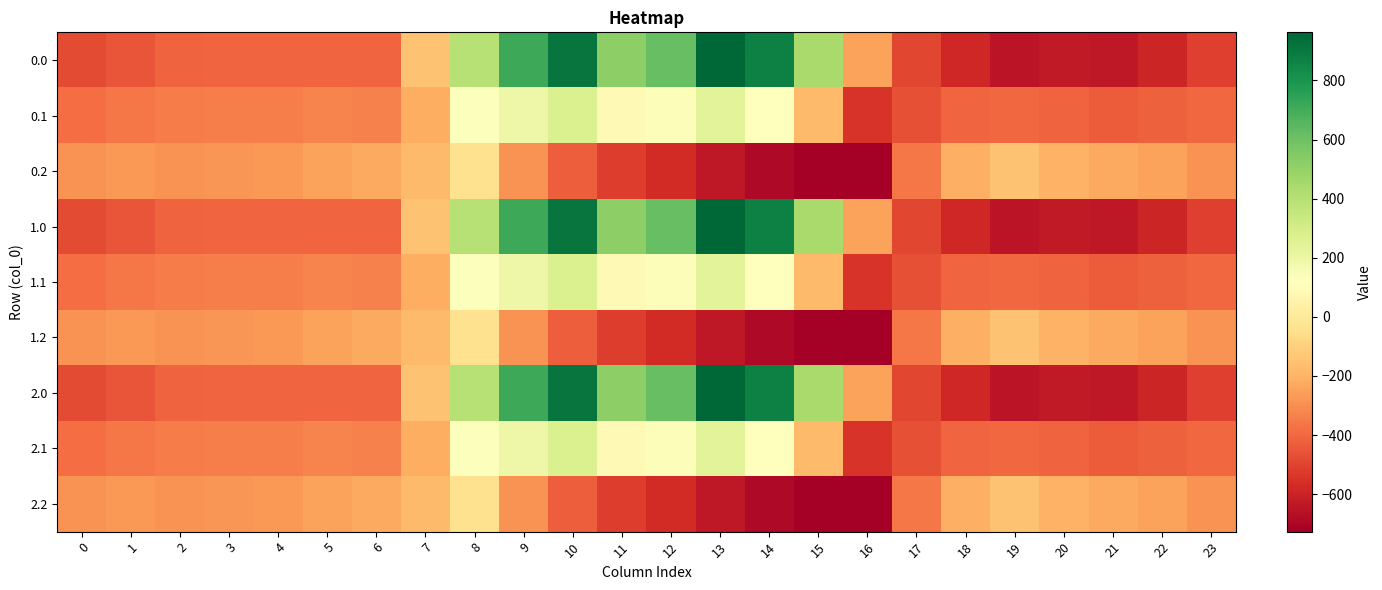

Reading right to left, transcribe all the data shown in this chart.

0.0: 23=-511.3	22=-592.3	21=-638.4	20=-629.9	19=-649.2	18=-586.7	17=-494.8	16=-250.9	15=443.0	14=870.3	13=962.7	12=619.4	11=516.0	10=916.2	9=716.9	8=395.3	7=-150.1	6=-408.0	5=-403.8	4=-404.9	3=-404.4	2=-410.3	1=-449.5	0=-482.0
0.1: 23=-399.4	22=-419.9	21=-432.4	20=-414.5	19=-400.2	18=-405.4	17=-466.6	16=-547.3	15=-173.1	14=113.7	13=241.5	12=134.6	11=87.0	10=274.1	9=191.1	8=125.2	7=-217.1	6=-332.2	5=-325.7	4=-339.6	3=-342.7	2=-347.9	1=-361.1	0=-384.6
0.2: 23=-287.5	22=-247.4	21=-226.4	20=-199.2	19=-151.0	18=-210.0	17=-362.4	16=-726.6	15=-725.8	14=-687.4	13=-640.4	12=-571.2	11=-520.6	10=-423.5	9=-288.5	8=-35.3	7=-176.6	6=-228.8	5=-245.0	4=-274.4	3=-281.0	2=-285.5	1=-272.7	0=-287.1
1.0: 23=-511.3	22=-592.3	21=-638.4	20=-629.9	19=-649.2	18=-586.7	17=-494.8	16=-250.9	15=443.0	14=870.3	13=962.7	12=619.4	11=516.0	10=916.2	9=716.9	8=395.3	7=-150.1	6=-408.0	5=-403.8	4=-404.9	3=-404.4	2=-410.3	1=-449.5	0=-482.0
1.1: 23=-399.4	22=-419.9	21=-432.4	20=-414.5	19=-400.2	18=-405.4	17=-466.6	16=-547.3	15=-173.1	14=113.7	13=241.5	12=134.6	11=87.0	10=274.1	9=191.1	8=125.2	7=-217.1	6=-332.2	5=-325.7	4=-339.6	3=-342.7	2=-347.9	1=-361.1	0=-384.6
1.2: 23=-287.5	22=-247.4	21=-226.4	20=-199.2	19=-151.0	18=-210.0	17=-362.4	16=-726.6	15=-725.8	14=-687.4	13=-640.4	12=-571.2	11=-520.6	10=-423.5	9=-288.5	8=-35.3	7=-176.6	6=-228.8	5=-245.0	4=-274.4	3=-281.0	2=-285.5	1=-272.7	0=-287.1
2.0: 23=-511.3	22=-592.3	21=-638.4	20=-629.9	19=-649.2	18=-586.7	17=-494.8	16=-250.9	15=443.0	14=870.3	13=962.7	12=619.4	11=516.0	10=916.2	9=716.9	8=395.3	7=-150.1	6=-408.0	5=-403.8	4=-404.9	3=-404.4	2=-410.3	1=-449.5	0=-482.0
2.1: 23=-399.4	22=-419.9	21=-432.4	20=-414.5	19=-400.2	18=-405.4	17=-466.6	16=-547.3	15=-173.1	14=113.7	13=241.5	12=134.6	11=87.0	10=274.1	9=191.1	8=125.2	7=-217.1	6=-332.2	5=-325.7	4=-339.6	3=-342.7	2=-347.9	1=-361.1	0=-384.6
2.2: 23=-287.5	22=-247.4	21=-226.4	20=-199.2	19=-151.0	18=-210.0	17=-362.4	16=-726.6	15=-725.8	14=-687.4	13=-640.4	12=-571.2	11=-520.6	10=-423.5	9=-288.5	8=-35.3	7=-176.6	6=-228.8	5=-245.0	4=-274.4	3=-281.0	2=-285.5	1=-272.7	0=-287.1